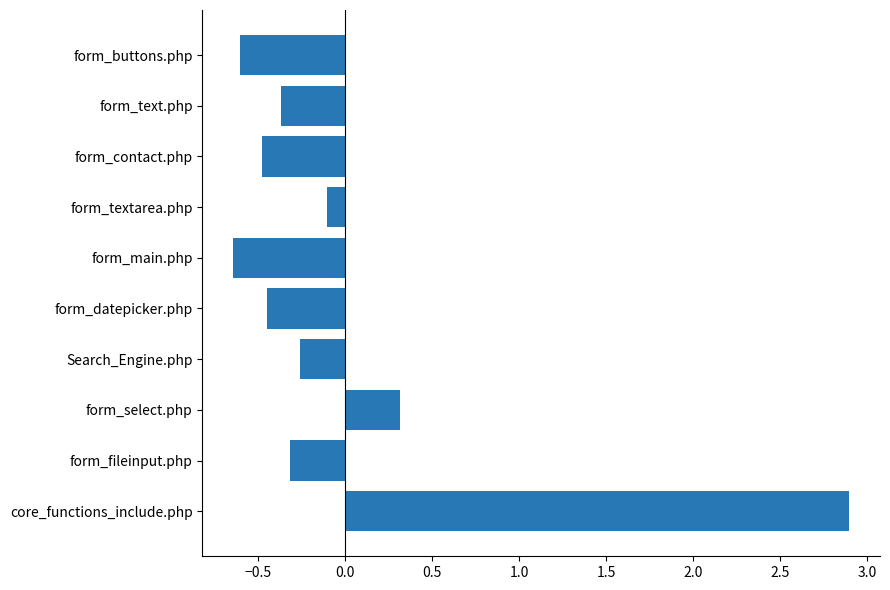

At which label is the value closest to 1?

form_select.php